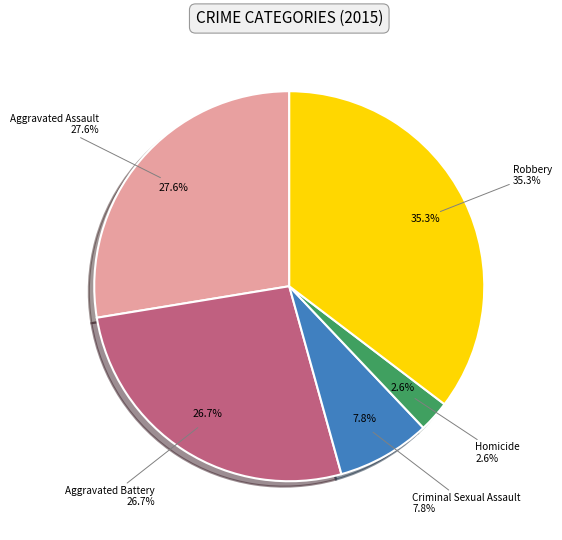

What percentage is the Criminal Sexual Assault slice, to the nearest percent?

8%